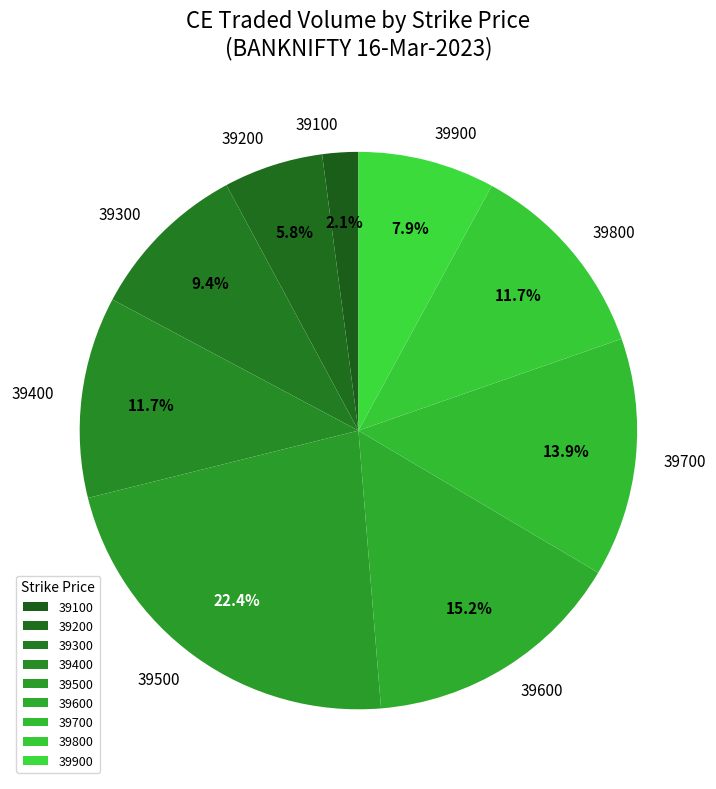

Count the number of slices in the pie.

9